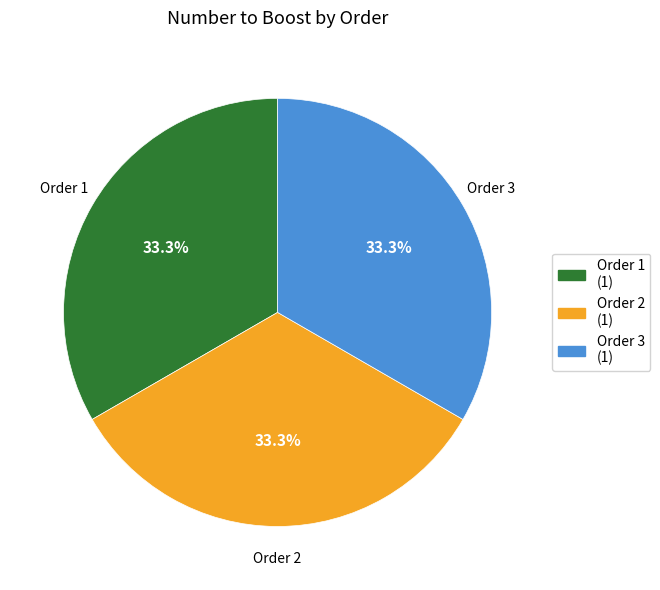

Does Order 3 (1) represent more than half of the total?

No